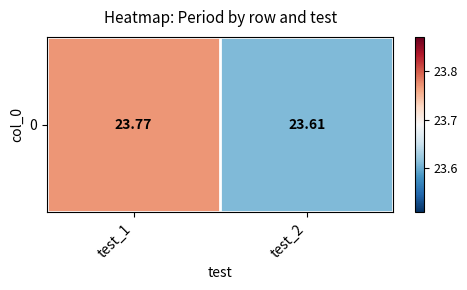

What is the average value?

23.7